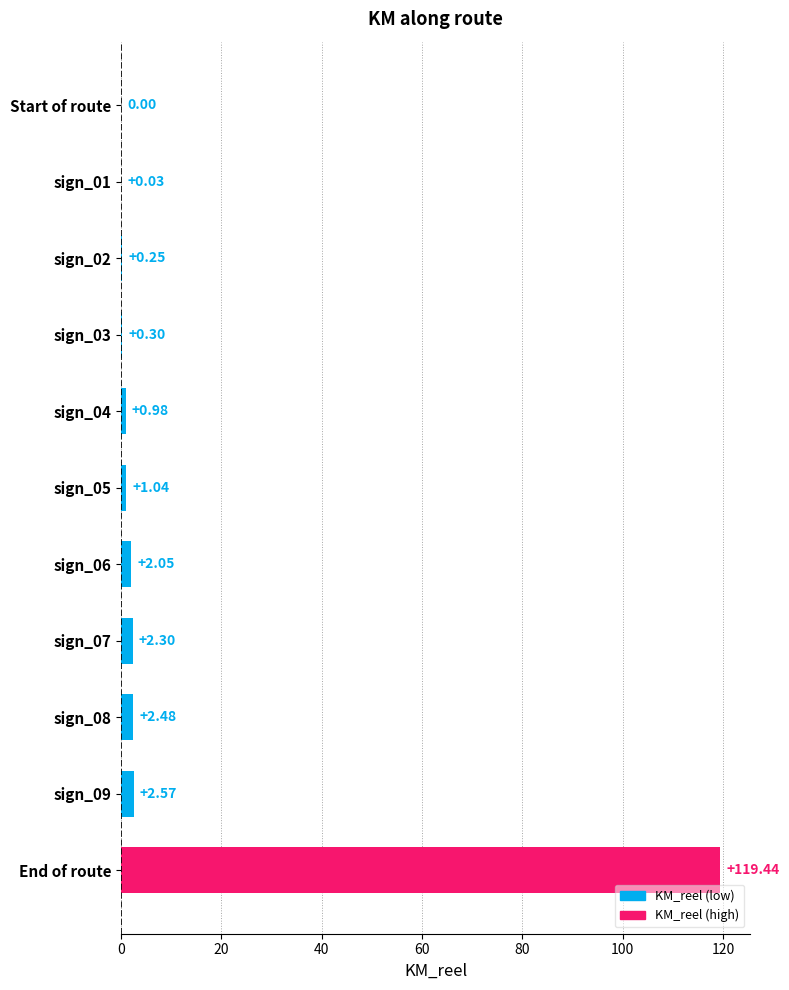

Which label corresponds to the largest value in the chart?

End of route